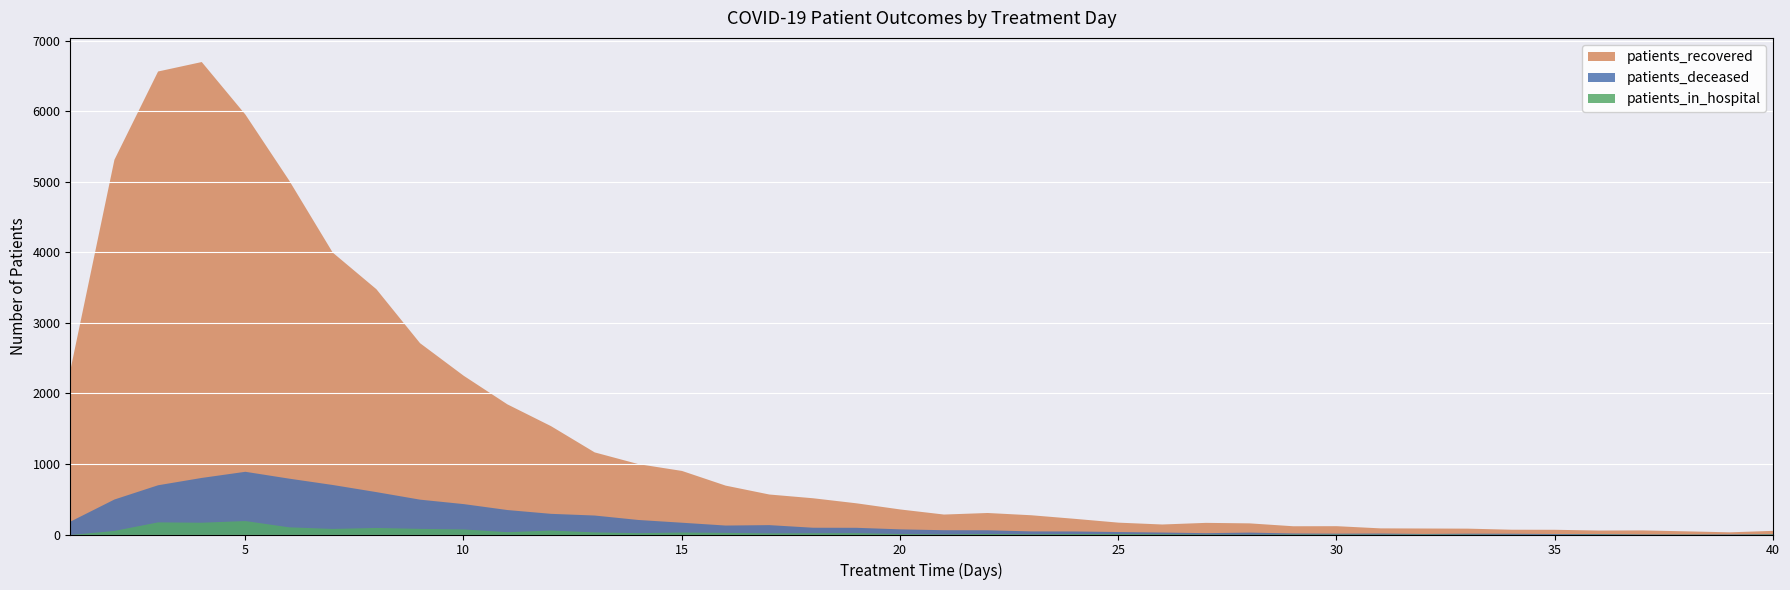

Count the number of categories in the chart.

40